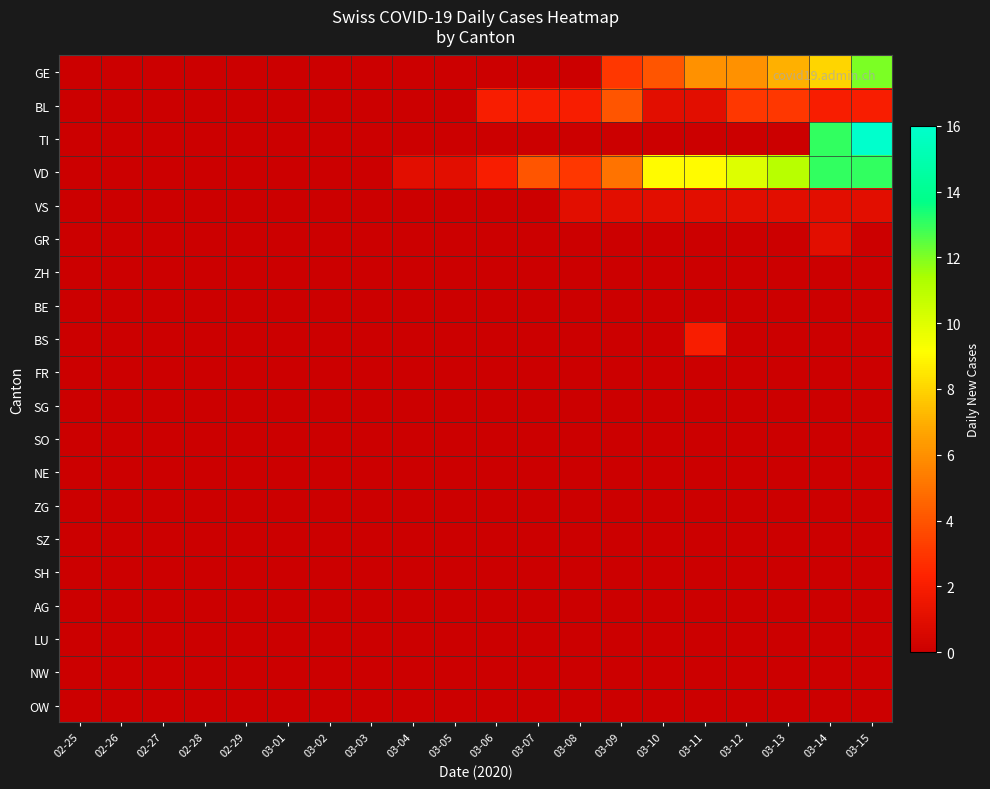

Reading left to right, what are all the values shown in this chart?

GE: 02-25=0	02-26=0	02-27=0	02-28=0	02-29=0	03-01=0	03-02=0	03-03=0	03-04=0	03-05=0	03-06=0	03-07=0	03-08=0	03-09=3	03-10=4	03-11=6	03-12=6	03-13=7	03-14=8	03-15=12
BL: 02-25=0	02-26=0	02-27=0	02-28=0	02-29=0	03-01=0	03-02=0	03-03=0	03-04=0	03-05=0	03-06=2	03-07=2	03-08=2	03-09=4	03-10=1	03-11=1	03-12=3	03-13=3	03-14=2	03-15=2
TI: 02-25=0	02-26=0	02-27=0	02-28=0	02-29=0	03-01=0	03-02=0	03-03=0	03-04=0	03-05=0	03-06=0	03-07=0	03-08=0	03-09=0	03-10=0	03-11=0	03-12=0	03-13=0	03-14=13	03-15=16
VD: 02-25=0	02-26=0	02-27=0	02-28=0	02-29=0	03-01=0	03-02=0	03-03=0	03-04=1	03-05=1	03-06=2	03-07=4	03-08=3	03-09=5	03-10=9	03-11=9	03-12=10	03-13=11	03-14=13	03-15=13
VS: 02-25=0	02-26=0	02-27=0	02-28=0	02-29=0	03-01=0	03-02=0	03-03=0	03-04=0	03-05=0	03-06=0	03-07=0	03-08=1	03-09=1	03-10=1	03-11=1	03-12=1	03-13=1	03-14=1	03-15=1
GR: 02-25=0	02-26=0	02-27=0	02-28=0	02-29=0	03-01=0	03-02=0	03-03=0	03-04=0	03-05=0	03-06=0	03-07=0	03-08=0	03-09=0	03-10=0	03-11=0	03-12=0	03-13=0	03-14=1	03-15=0
ZH: 02-25=0	02-26=0	02-27=0	02-28=0	02-29=0	03-01=0	03-02=0	03-03=0	03-04=0	03-05=0	03-06=0	03-07=0	03-08=0	03-09=0	03-10=0	03-11=0	03-12=0	03-13=0	03-14=0	03-15=0
BE: 02-25=0	02-26=0	02-27=0	02-28=0	02-29=0	03-01=0	03-02=0	03-03=0	03-04=0	03-05=0	03-06=0	03-07=0	03-08=0	03-09=0	03-10=0	03-11=0	03-12=0	03-13=0	03-14=0	03-15=0
BS: 02-25=0	02-26=0	02-27=0	02-28=0	02-29=0	03-01=0	03-02=0	03-03=0	03-04=0	03-05=0	03-06=0	03-07=0	03-08=0	03-09=0	03-10=0	03-11=2	03-12=0	03-13=0	03-14=0	03-15=0
FR: 02-25=0	02-26=0	02-27=0	02-28=0	02-29=0	03-01=0	03-02=0	03-03=0	03-04=0	03-05=0	03-06=0	03-07=0	03-08=0	03-09=0	03-10=0	03-11=0	03-12=0	03-13=0	03-14=0	03-15=0
SG: 02-25=0	02-26=0	02-27=0	02-28=0	02-29=0	03-01=0	03-02=0	03-03=0	03-04=0	03-05=0	03-06=0	03-07=0	03-08=0	03-09=0	03-10=0	03-11=0	03-12=0	03-13=0	03-14=0	03-15=0
SO: 02-25=0	02-26=0	02-27=0	02-28=0	02-29=0	03-01=0	03-02=0	03-03=0	03-04=0	03-05=0	03-06=0	03-07=0	03-08=0	03-09=0	03-10=0	03-11=0	03-12=0	03-13=0	03-14=0	03-15=0
NE: 02-25=0	02-26=0	02-27=0	02-28=0	02-29=0	03-01=0	03-02=0	03-03=0	03-04=0	03-05=0	03-06=0	03-07=0	03-08=0	03-09=0	03-10=0	03-11=0	03-12=0	03-13=0	03-14=0	03-15=0
ZG: 02-25=0	02-26=0	02-27=0	02-28=0	02-29=0	03-01=0	03-02=0	03-03=0	03-04=0	03-05=0	03-06=0	03-07=0	03-08=0	03-09=0	03-10=0	03-11=0	03-12=0	03-13=0	03-14=0	03-15=0
SZ: 02-25=0	02-26=0	02-27=0	02-28=0	02-29=0	03-01=0	03-02=0	03-03=0	03-04=0	03-05=0	03-06=0	03-07=0	03-08=0	03-09=0	03-10=0	03-11=0	03-12=0	03-13=0	03-14=0	03-15=0
SH: 02-25=0	02-26=0	02-27=0	02-28=0	02-29=0	03-01=0	03-02=0	03-03=0	03-04=0	03-05=0	03-06=0	03-07=0	03-08=0	03-09=0	03-10=0	03-11=0	03-12=0	03-13=0	03-14=0	03-15=0
AG: 02-25=0	02-26=0	02-27=0	02-28=0	02-29=0	03-01=0	03-02=0	03-03=0	03-04=0	03-05=0	03-06=0	03-07=0	03-08=0	03-09=0	03-10=0	03-11=0	03-12=0	03-13=0	03-14=0	03-15=0
LU: 02-25=0	02-26=0	02-27=0	02-28=0	02-29=0	03-01=0	03-02=0	03-03=0	03-04=0	03-05=0	03-06=0	03-07=0	03-08=0	03-09=0	03-10=0	03-11=0	03-12=0	03-13=0	03-14=0	03-15=0
NW: 02-25=0	02-26=0	02-27=0	02-28=0	02-29=0	03-01=0	03-02=0	03-03=0	03-04=0	03-05=0	03-06=0	03-07=0	03-08=0	03-09=0	03-10=0	03-11=0	03-12=0	03-13=0	03-14=0	03-15=0
OW: 02-25=0	02-26=0	02-27=0	02-28=0	02-29=0	03-01=0	03-02=0	03-03=0	03-04=0	03-05=0	03-06=0	03-07=0	03-08=0	03-09=0	03-10=0	03-11=0	03-12=0	03-13=0	03-14=0	03-15=0